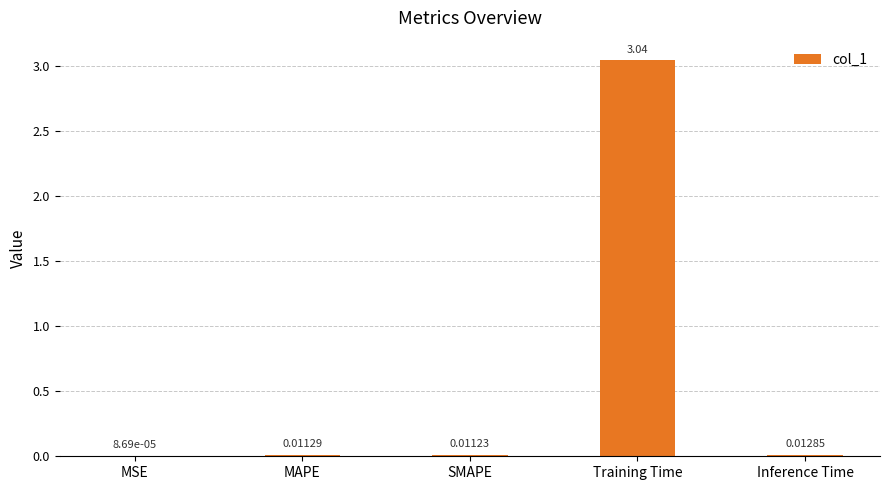

What is the sum of all values?

3.1